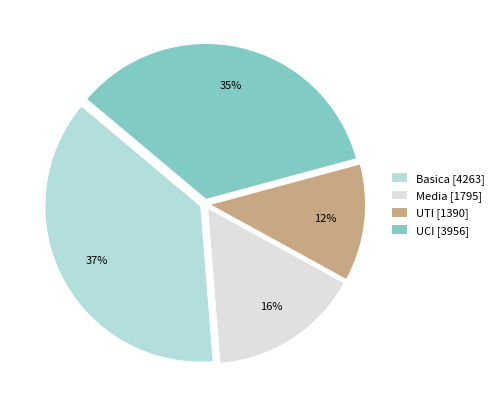

How many segments does this pie chart have?

4